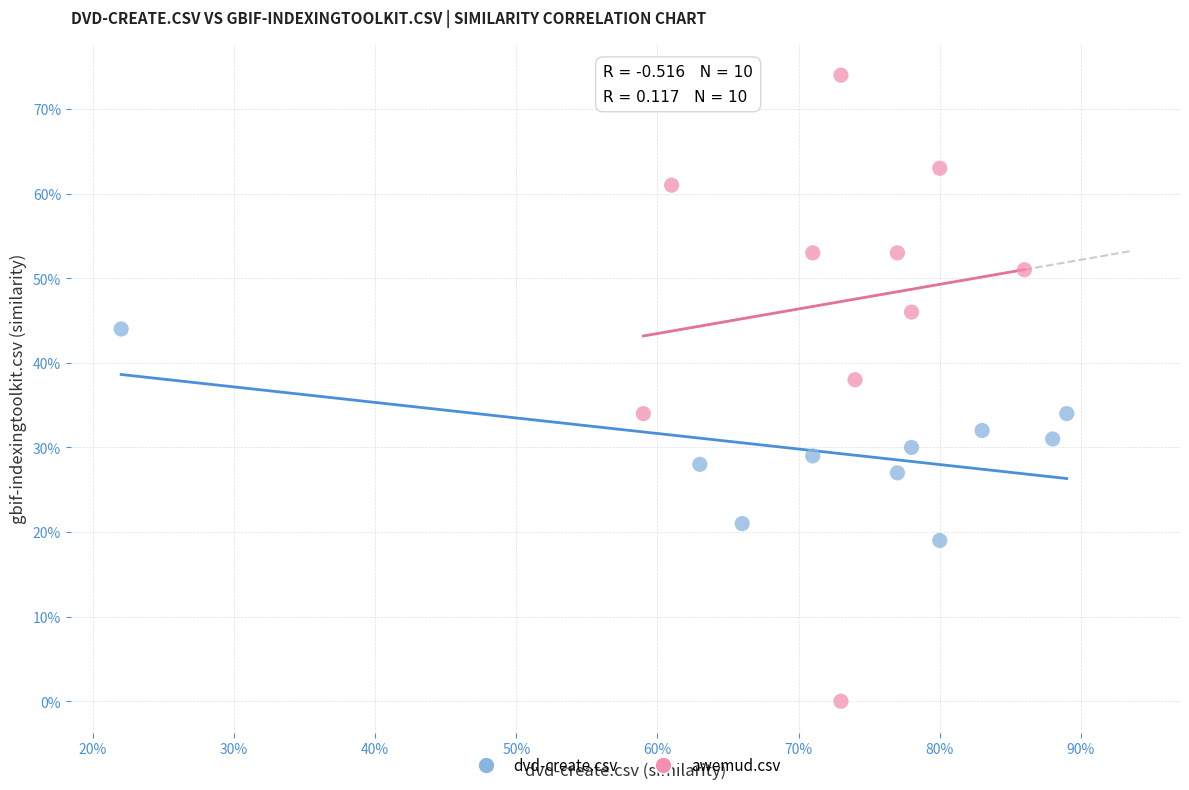

What are all the series names shown in the legend?

dvd-create.csv, awemud.csv